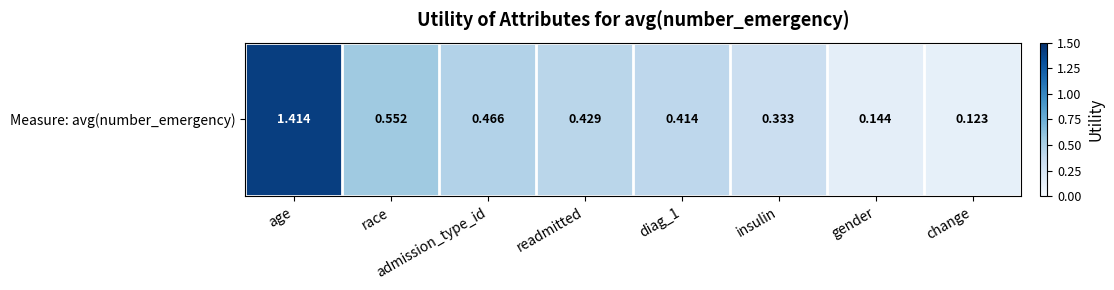

What is the average value?

0.5